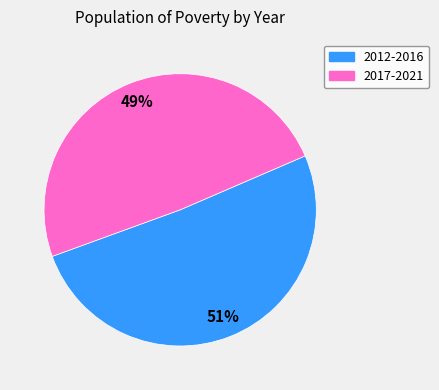

Does any single category account for the majority?

Yes